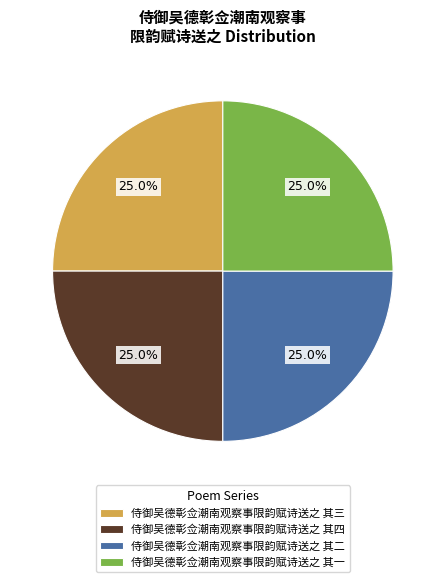

To the nearest percent, what is the combined percentage of 侍御吴德彰佥潮南观察事限韵赋诗送之 其一 and 侍御吴德彰佥潮南观察事限韵赋诗送之 其三?

50%